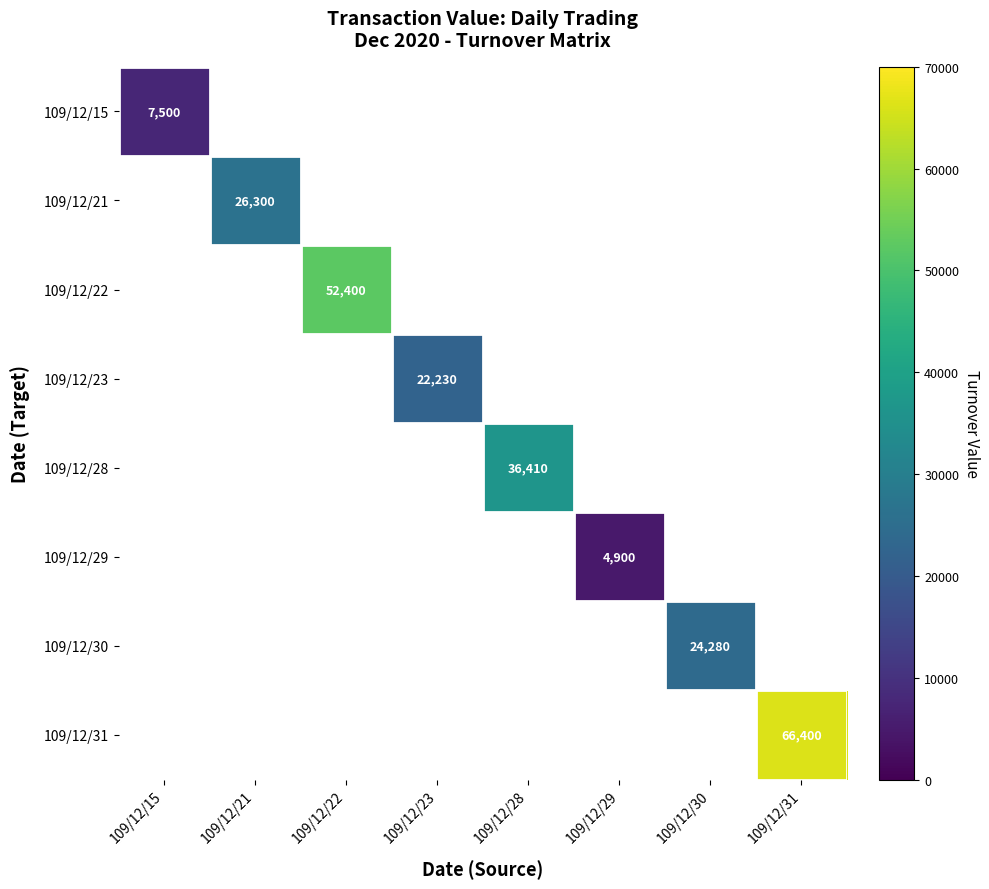

At how many categories does at least one series exceed 47881?

2